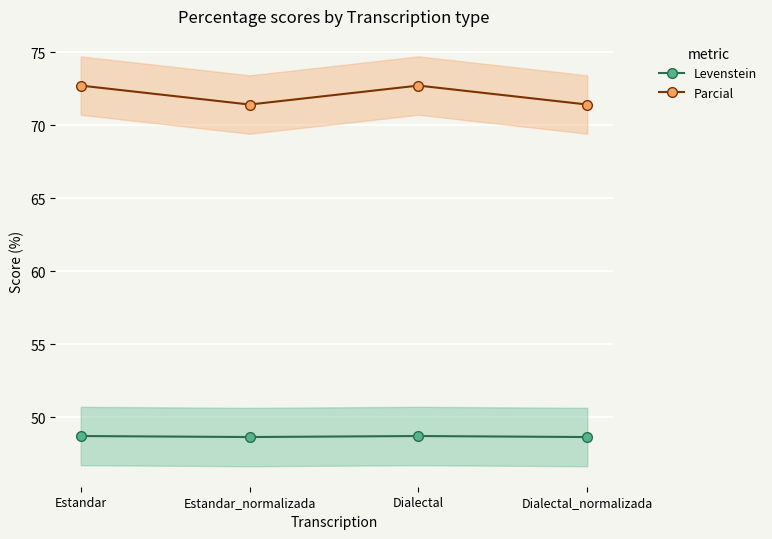

At which label is Parcial closest to 72?

Estandar_normalizada